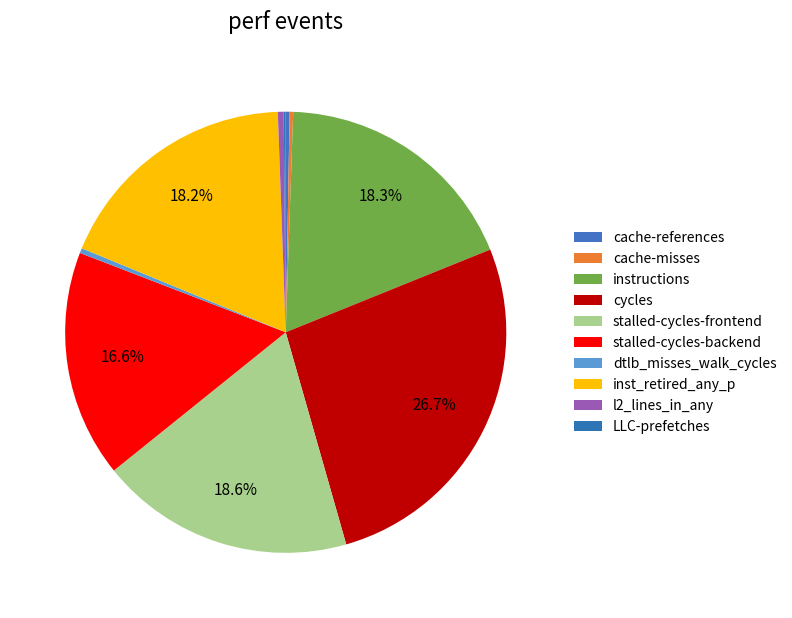

How many segments does this pie chart have?

10